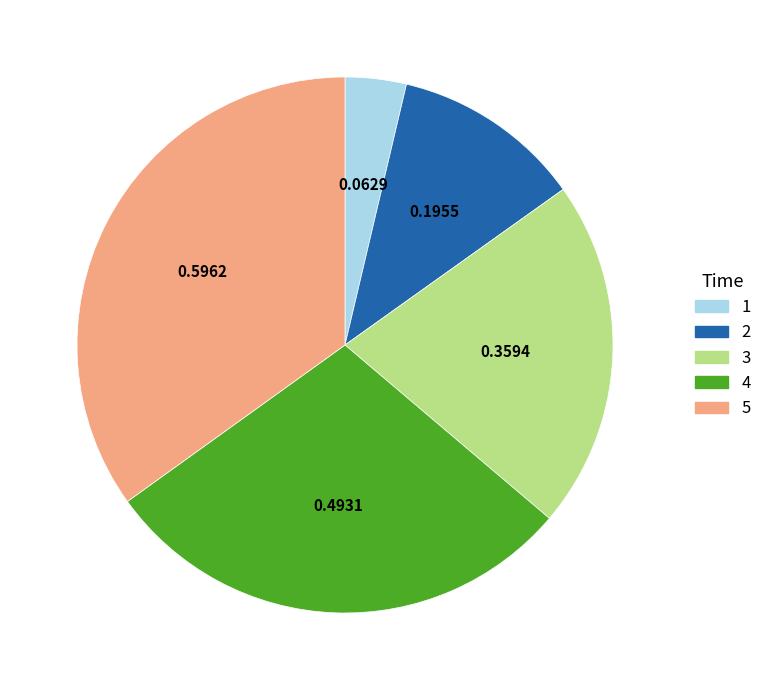

Rank the categories by value from highest to lowest.

5, 4, 3, 2, 1